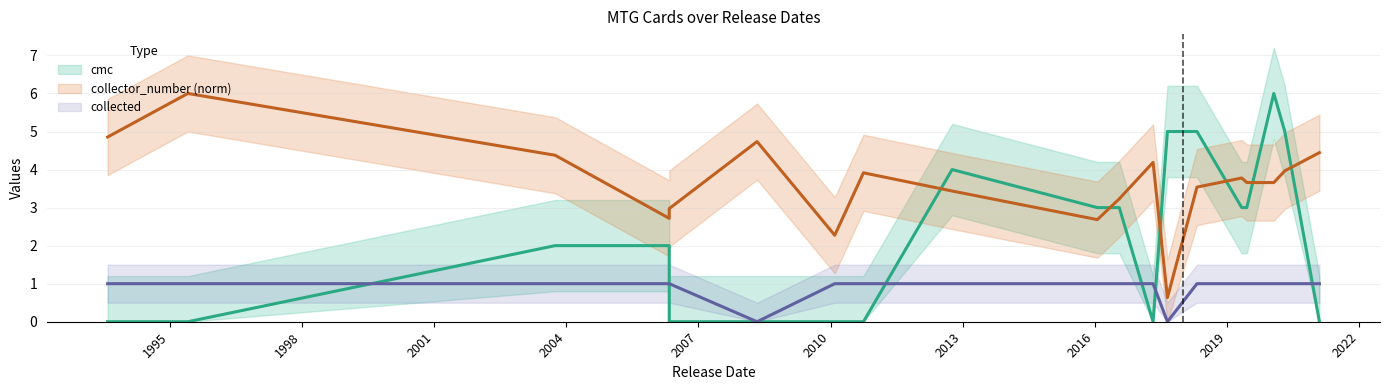

How many intersections are there between collector_number and cmc?

6